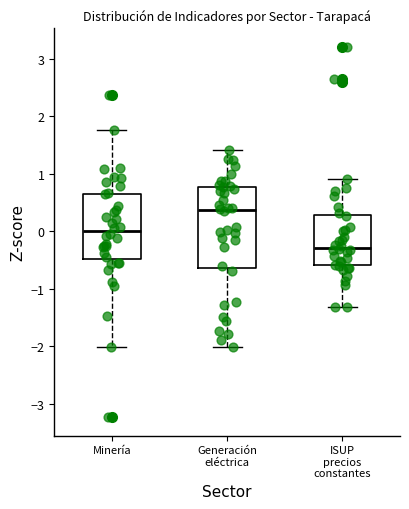

Where does the median line of the box for Generación eléctrica sit on the y-axis? The values are not printed on the chart, so give them approximately, as read against the axis.

0.4